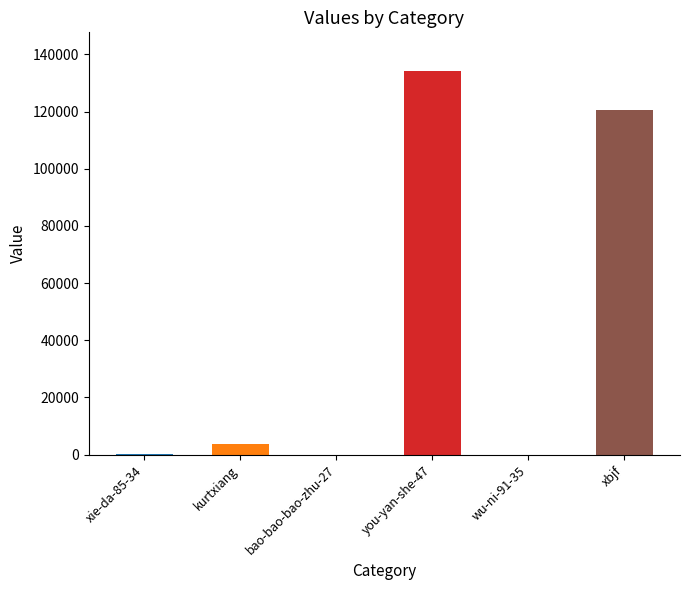

What is the change in value from xie-da-85-34 to wu-ni-91-35?

-216